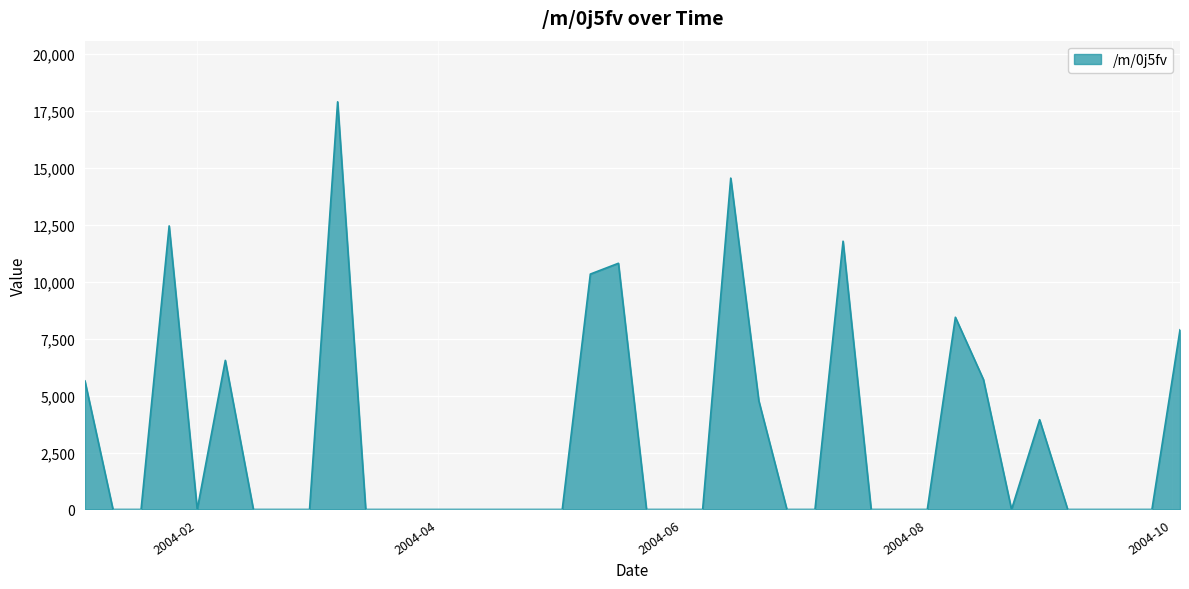

What is the maximum value shown in the chart?

17889.4